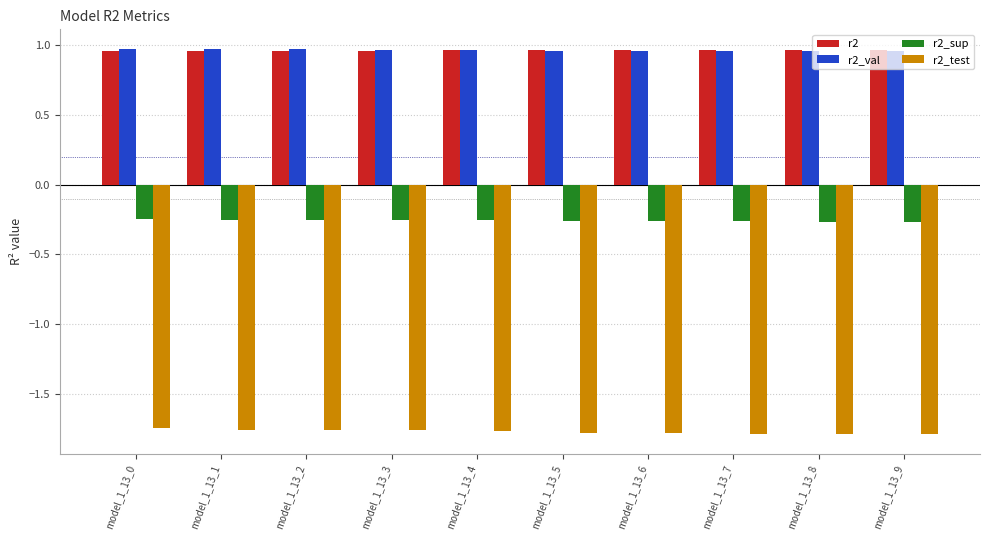

Is it true that r2_val equals 1.4 at model_1_13_7?

False